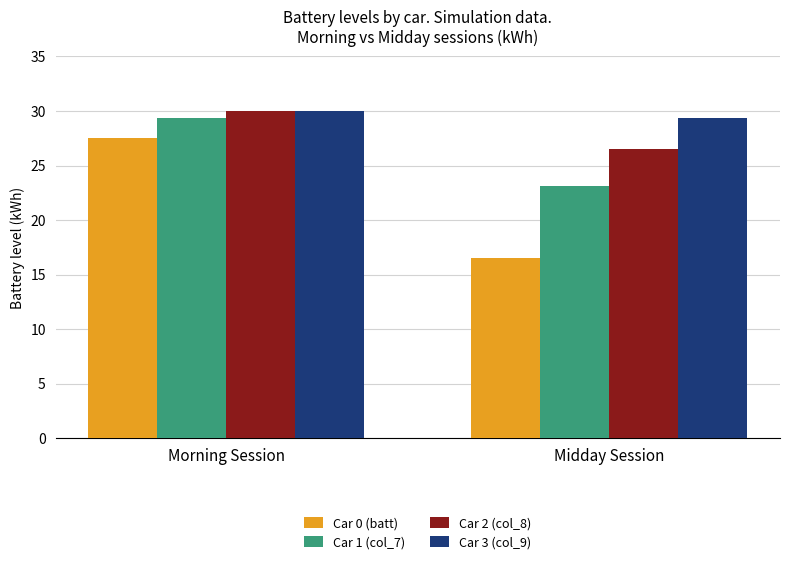

Count the number of categories in the chart.

2